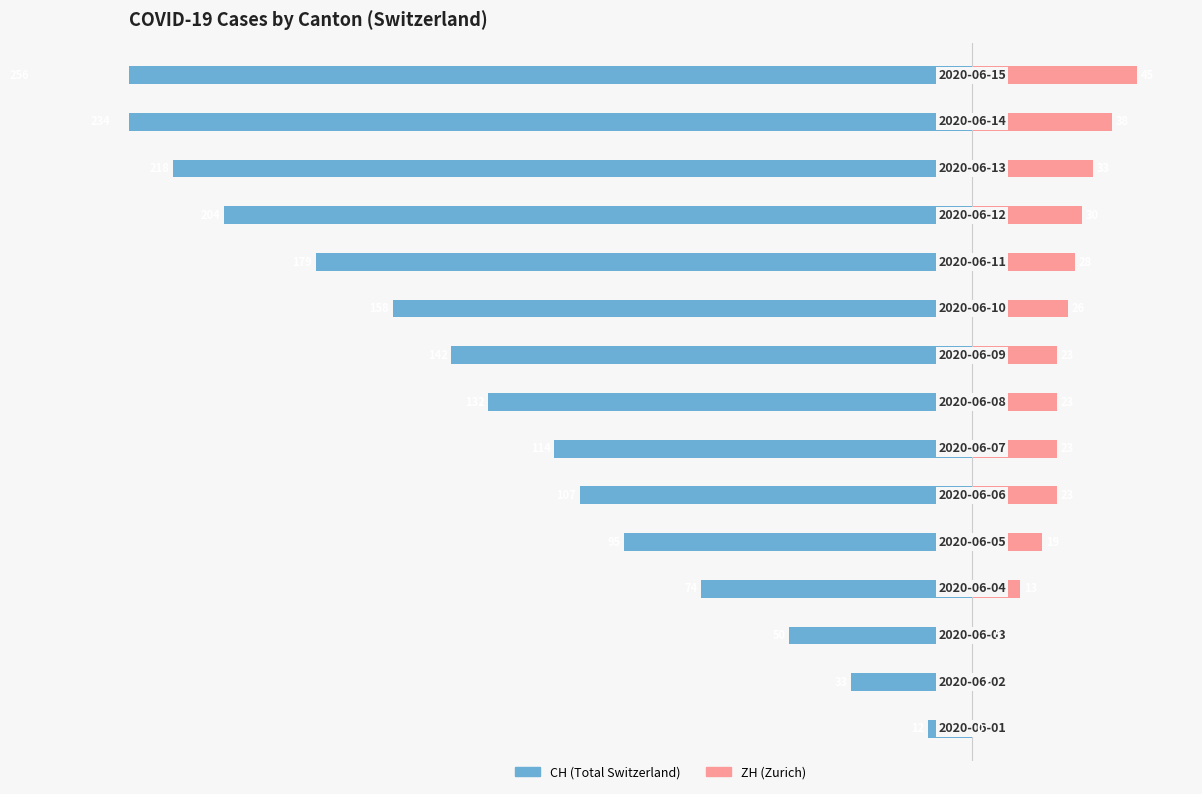

Reading left to right, extract all data points from this chart.

CH: 0=-12	1=-33	2=-50	3=-74	4=-95	5=-107	6=-114	7=-132	8=-142	9=-158	10=-179	11=-204	12=-218	13=-234	14=-256
ZH: 0=0	1=2	2=5	3=13	4=19	5=23	6=23	7=23	8=23	9=26	10=28	11=30	12=33	13=38	14=45